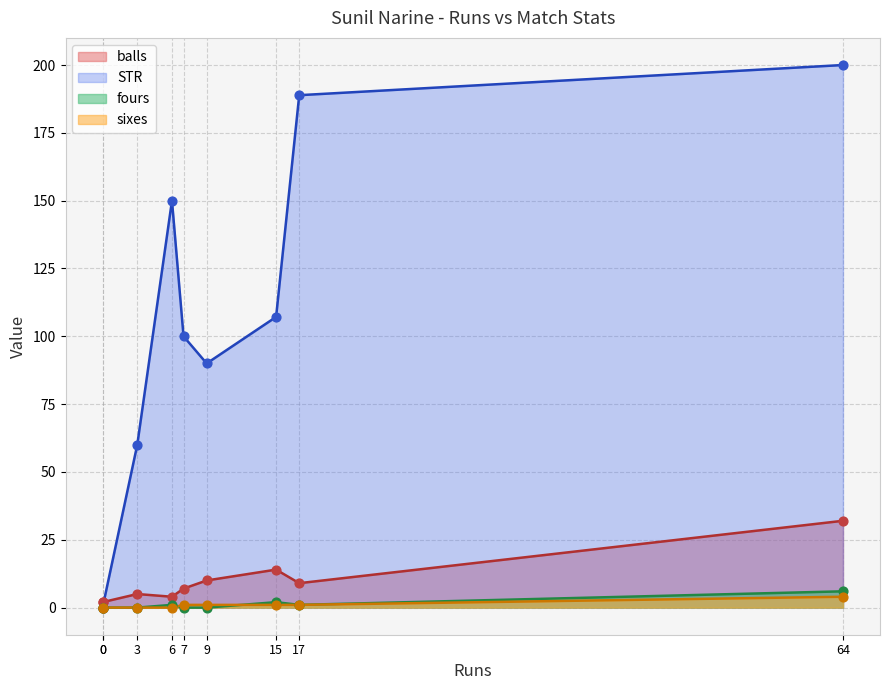

At how many categories does at least one series exceed 90?

5